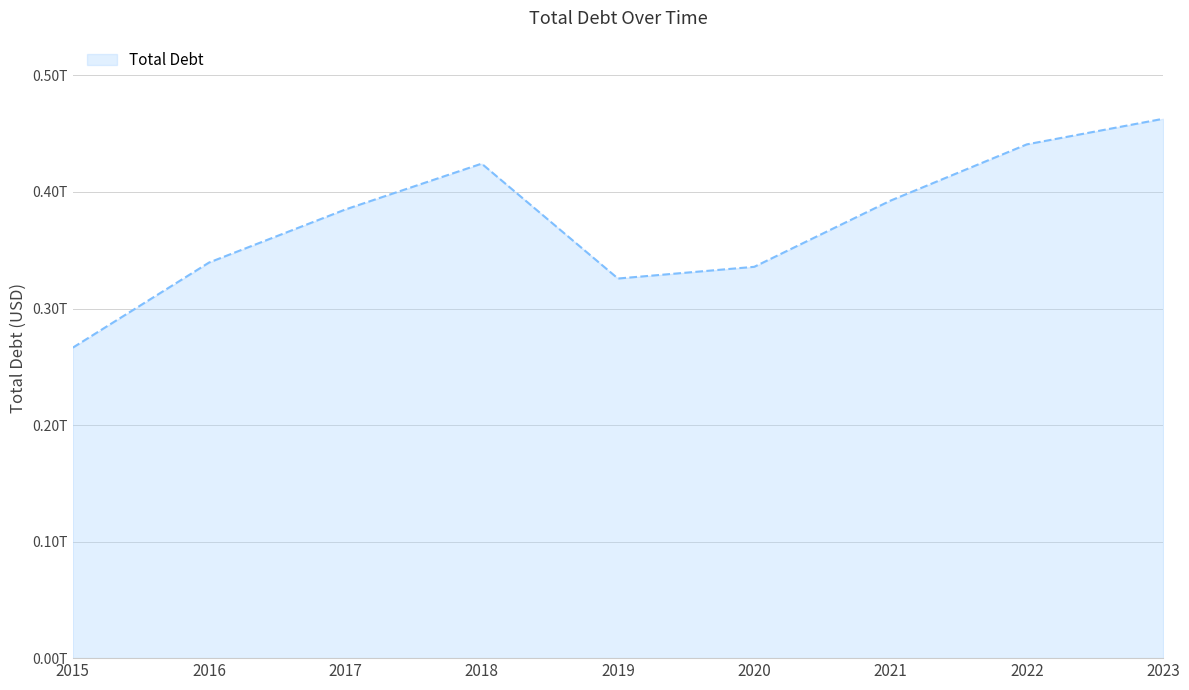

True or false: the data shows 440864000000 at 2022.

True